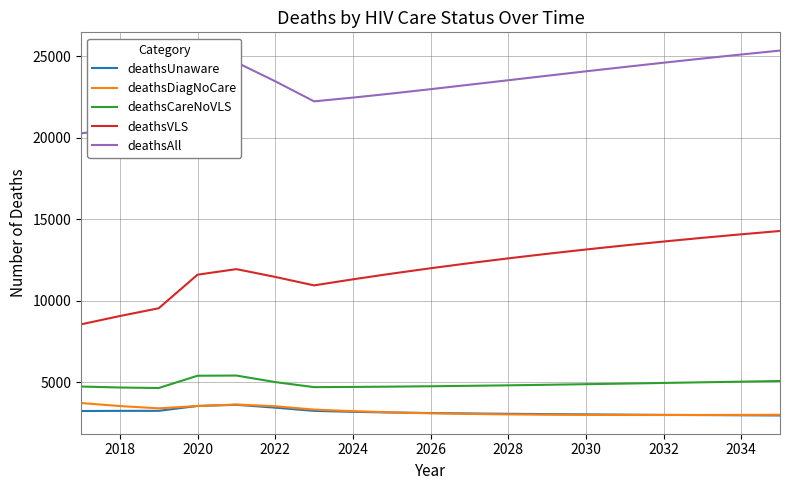

What is the lowest value of the deathsCareNoVLS series?

4650